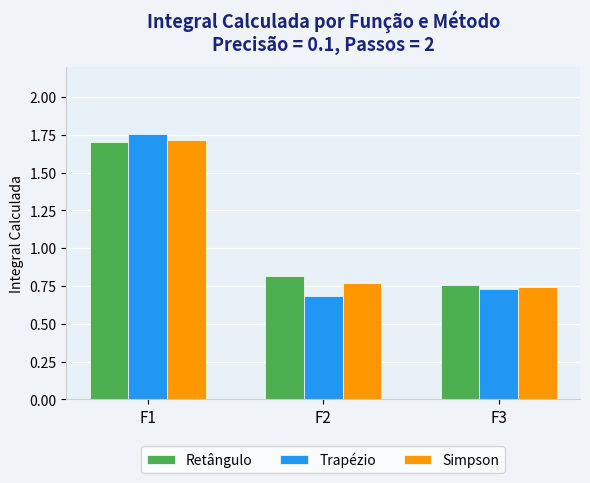

True or false: Simpson has a value of 0.7 at F3.

True